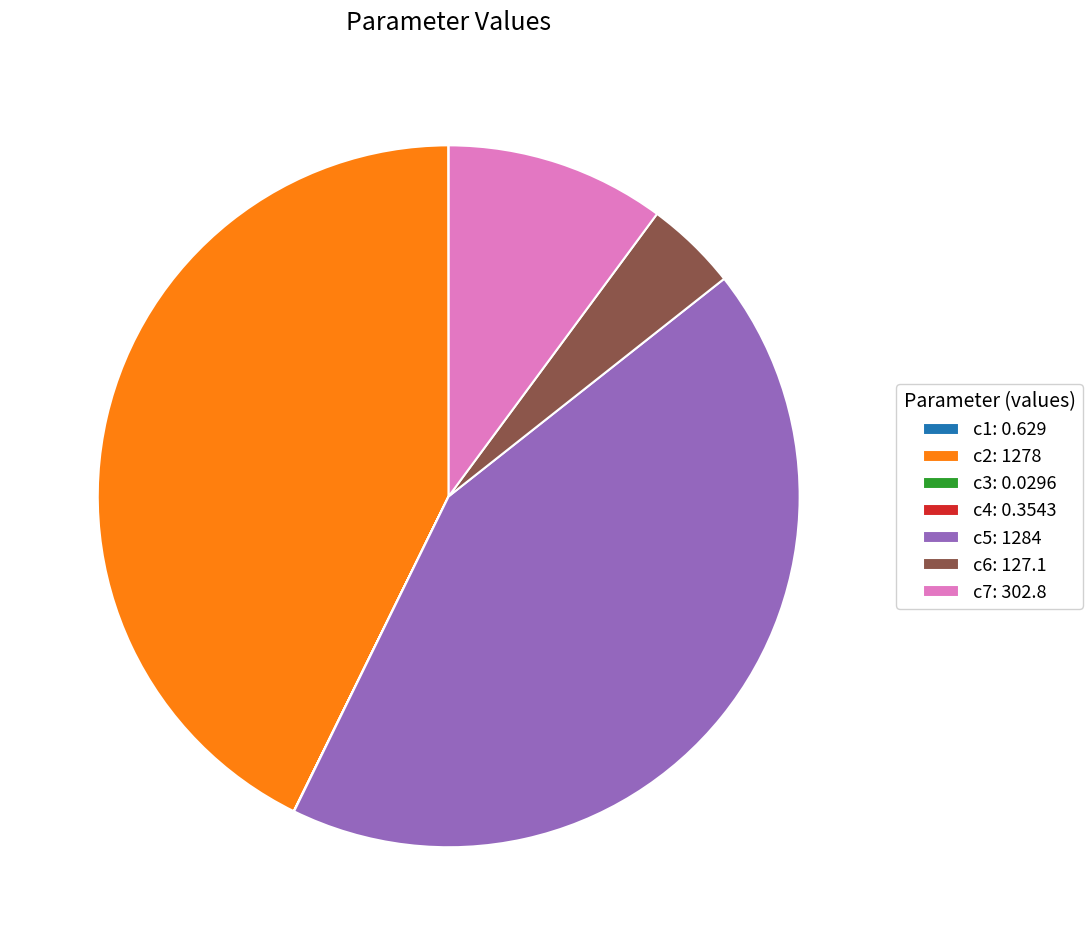

Do c6: 127.1 and c2: 1278 together represent more than half of the pie?

No